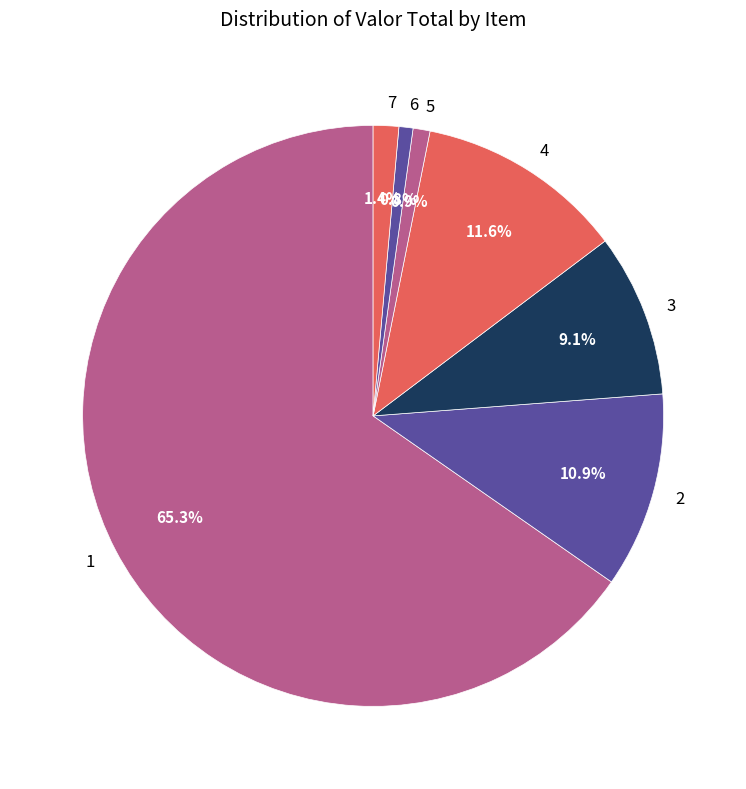

Which has a higher value, 6 or 4?

4